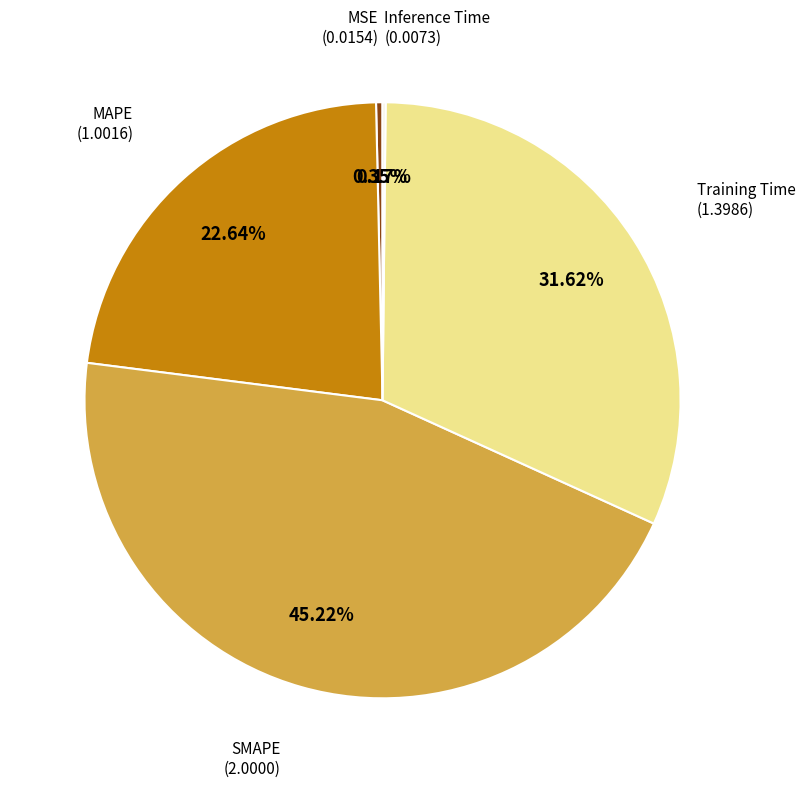

Is there any slice that represents more than half of the pie?

No